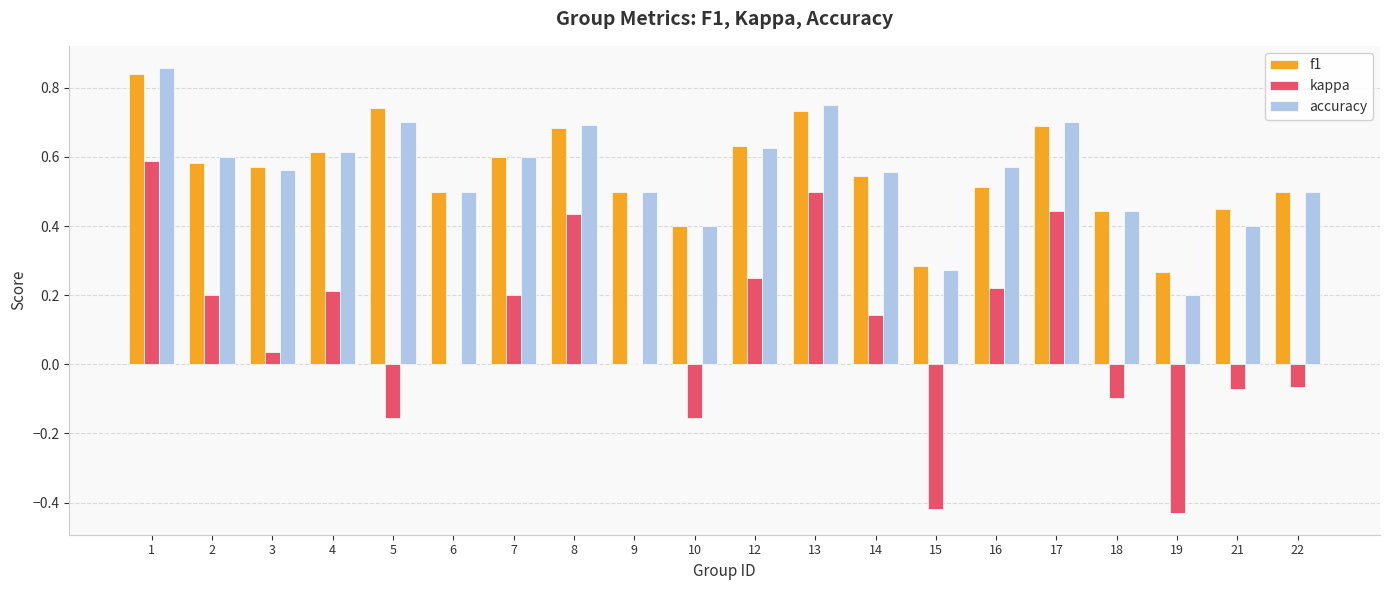

Is it true that accuracy equals 0.4 at 21?

True